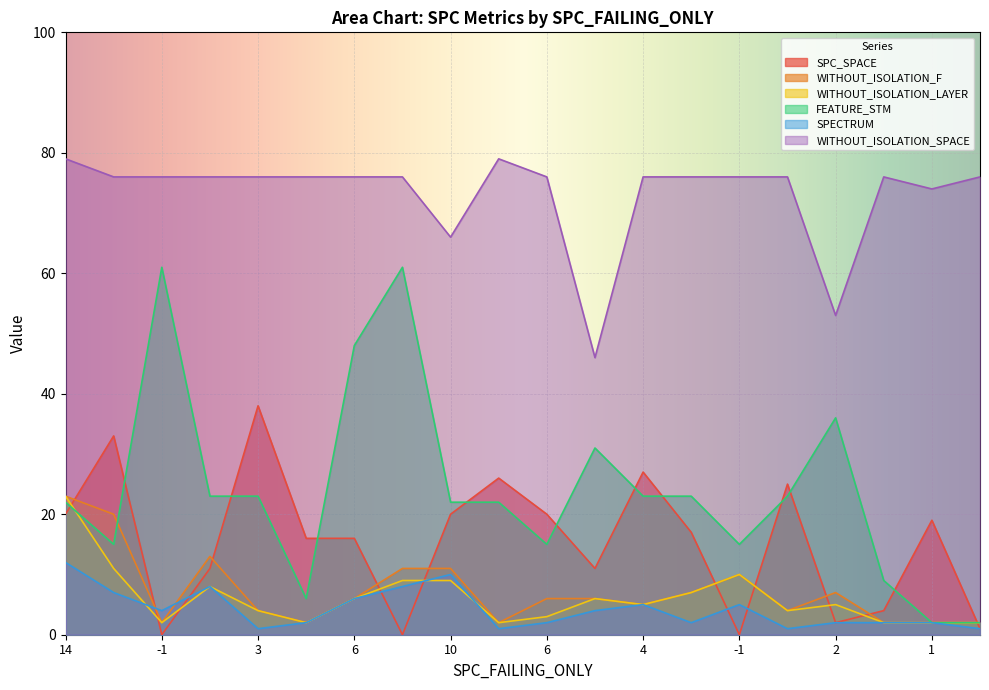

What is the highest value of the WITHOUT_ISOLATION_SPACE series?

79